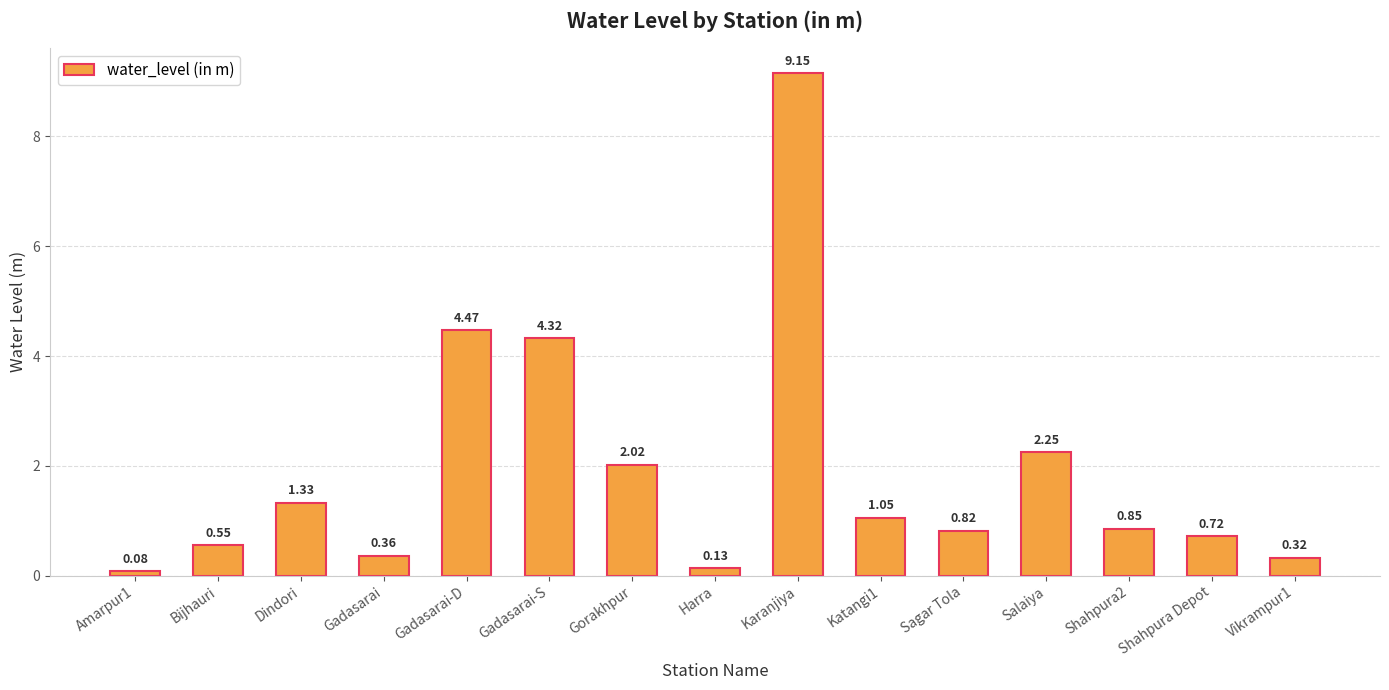

Between Shahpura2 and Sagar Tola, which is larger?

Shahpura2